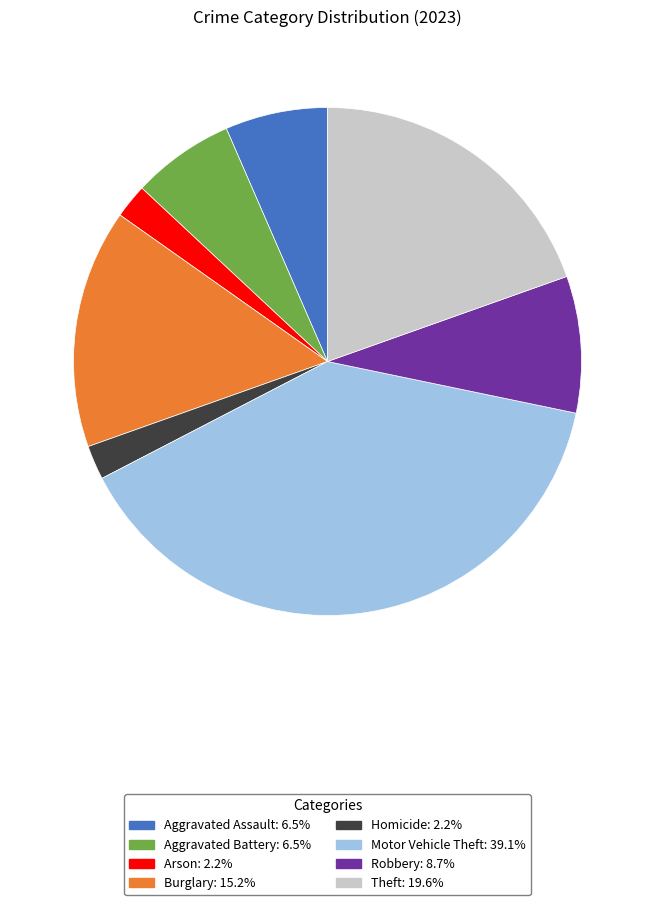

Is there any slice that represents more than half of the pie?

No